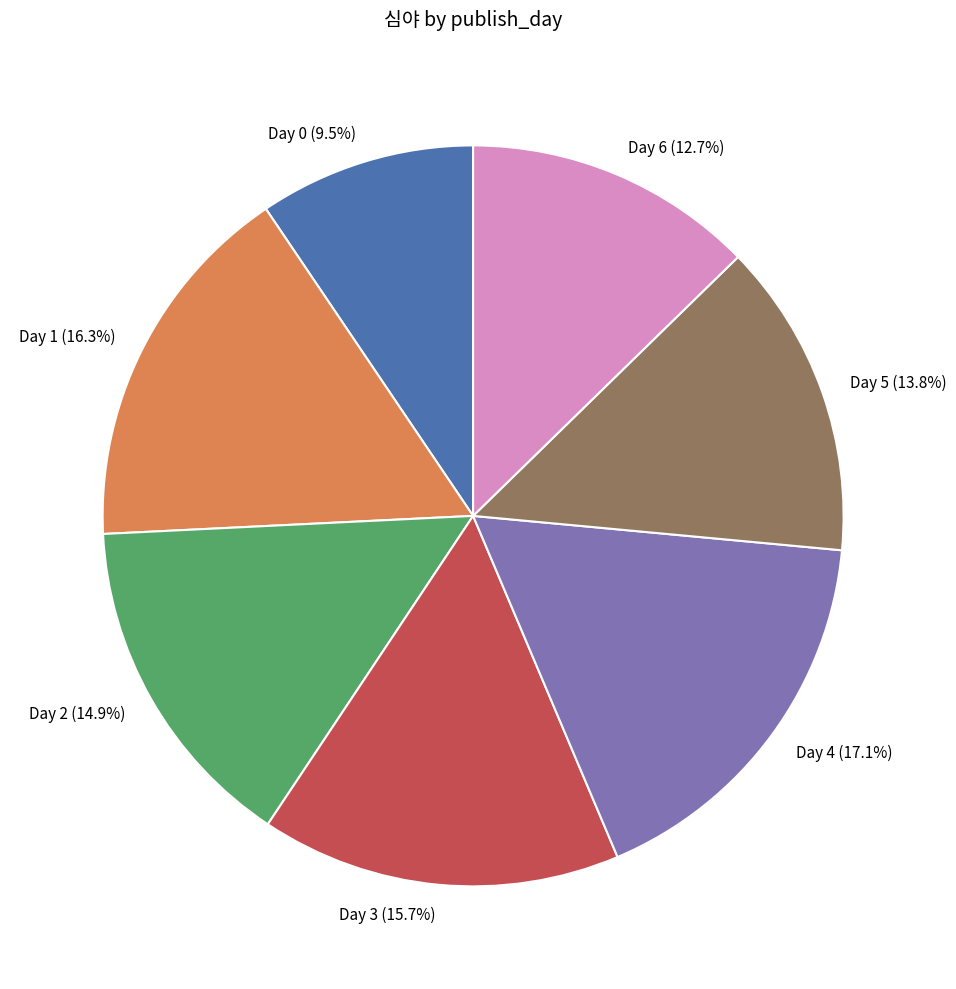

Is there any slice that represents more than half of the pie?

No